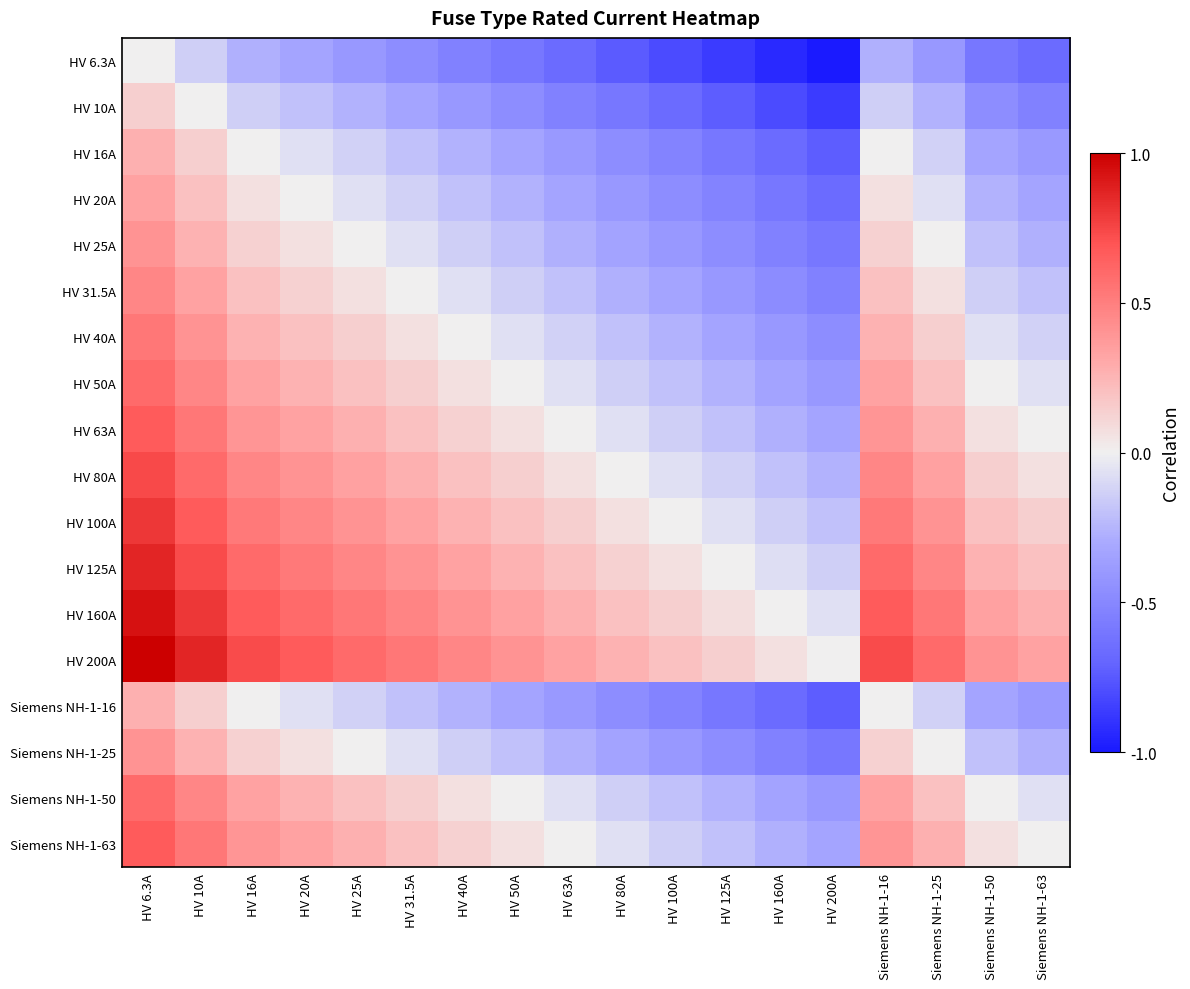

At how many categories does at least one series exceed 0?

17